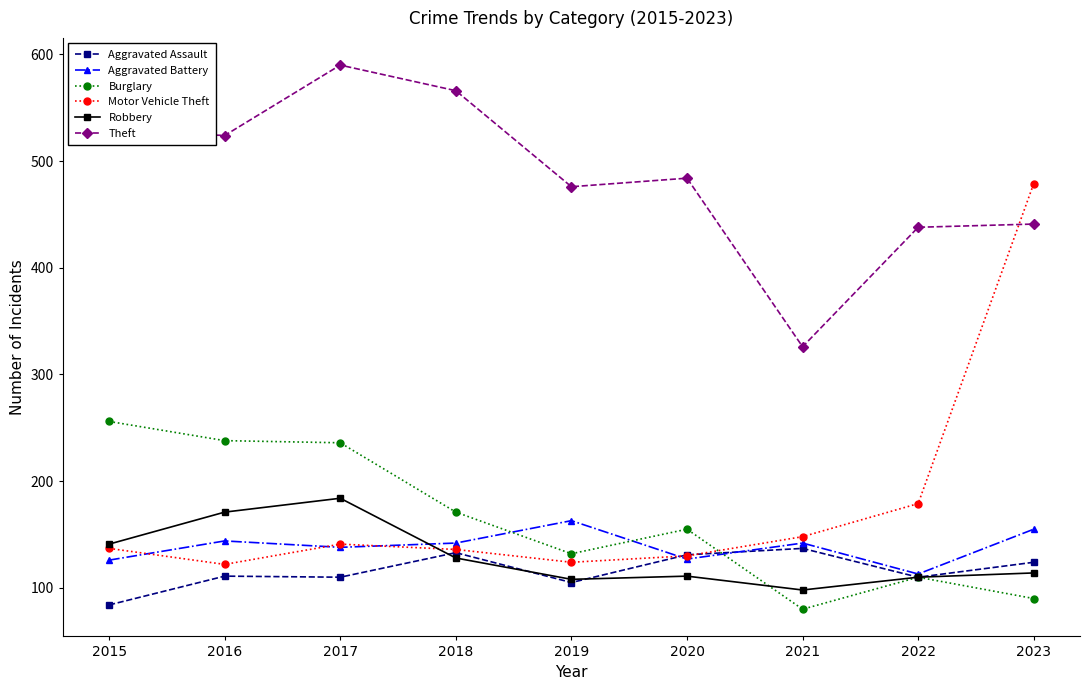

True or false: Theft and Aggravated Assault cross at least once.

False